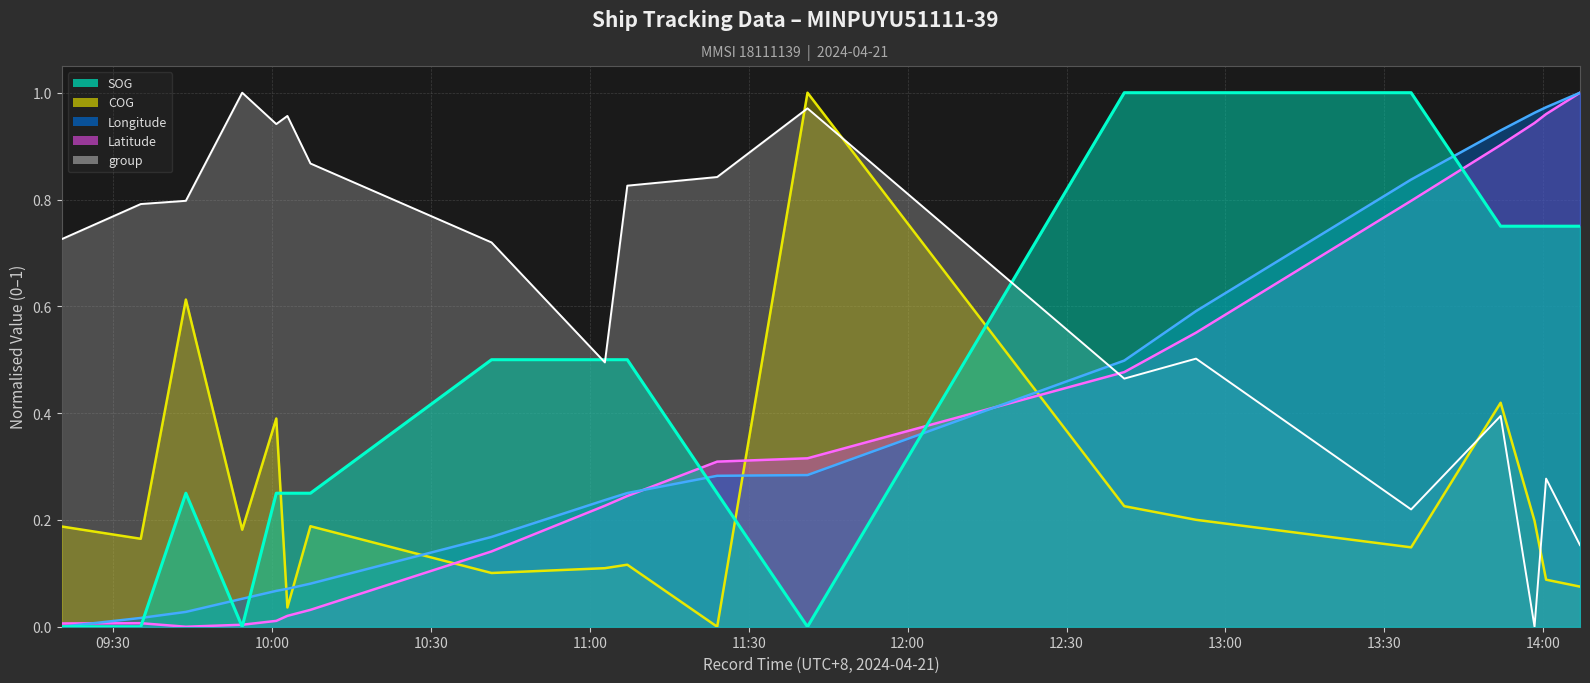

Reading left to right, transcribe all the data shown in this chart.

SOG: 2024-04-21 09:20:18=0.0	2024-04-21 09:35:14=0.0	2024-04-21 09:43:45=0.2	2024-04-21 09:54:23=0.0	2024-04-21 10:00:49=0.2	2024-04-21 10:02:55=0.2	2024-04-21 10:07:16=0.2	2024-04-21 10:41:27=0.5	2024-04-21 11:02:51=0.5	2024-04-21 11:07:05=0.5	2024-04-21 11:24:03=0.2	2024-04-21 11:41:06=0.0	2024-04-21 12:40:54=1.0	2024-04-21 12:54:27=1.0	2024-04-21 13:35:03=1.0	2024-04-21 13:51:57=0.7	2024-04-21 13:58:21=0.7	2024-04-21 14:00:32=0.7	2024-04-21 14:06:56=0.7
COG: 2024-04-21 09:20:18=0.2	2024-04-21 09:35:14=0.2	2024-04-21 09:43:45=0.6	2024-04-21 09:54:23=0.2	2024-04-21 10:00:49=0.4	2024-04-21 10:02:55=0.0	2024-04-21 10:07:16=0.2	2024-04-21 10:41:27=0.1	2024-04-21 11:02:51=0.1	2024-04-21 11:07:05=0.1	2024-04-21 11:24:03=0.0	2024-04-21 11:41:06=1.0	2024-04-21 12:40:54=0.2	2024-04-21 12:54:27=0.2	2024-04-21 13:35:03=0.1	2024-04-21 13:51:57=0.4	2024-04-21 13:58:21=0.2	2024-04-21 14:00:32=0.1	2024-04-21 14:06:56=0.1
Longitude: 2024-04-21 09:20:18=0.0	2024-04-21 09:35:14=0.0	2024-04-21 09:43:45=0.0	2024-04-21 09:54:23=0.1	2024-04-21 10:00:49=0.1	2024-04-21 10:02:55=0.1	2024-04-21 10:07:16=0.1	2024-04-21 10:41:27=0.2	2024-04-21 11:02:51=0.2	2024-04-21 11:07:05=0.3	2024-04-21 11:24:03=0.3	2024-04-21 11:41:06=0.3	2024-04-21 12:40:54=0.5	2024-04-21 12:54:27=0.6	2024-04-21 13:35:03=0.8	2024-04-21 13:51:57=0.9	2024-04-21 13:58:21=1.0	2024-04-21 14:00:32=1.0	2024-04-21 14:06:56=1.0
Latitude: 2024-04-21 09:20:18=0.0	2024-04-21 09:35:14=0.0	2024-04-21 09:43:45=0.0	2024-04-21 09:54:23=0.0	2024-04-21 10:00:49=0.0	2024-04-21 10:02:55=0.0	2024-04-21 10:07:16=0.0	2024-04-21 10:41:27=0.1	2024-04-21 11:02:51=0.2	2024-04-21 11:07:05=0.2	2024-04-21 11:24:03=0.3	2024-04-21 11:41:06=0.3	2024-04-21 12:40:54=0.5	2024-04-21 12:54:27=0.6	2024-04-21 13:35:03=0.8	2024-04-21 13:51:57=0.9	2024-04-21 13:58:21=0.9	2024-04-21 14:00:32=1.0	2024-04-21 14:06:56=1.0
group: 2024-04-21 09:20:18=0.7	2024-04-21 09:35:14=0.8	2024-04-21 09:43:45=0.8	2024-04-21 09:54:23=1.0	2024-04-21 10:00:49=0.9	2024-04-21 10:02:55=1.0	2024-04-21 10:07:16=0.9	2024-04-21 10:41:27=0.7	2024-04-21 11:02:51=0.5	2024-04-21 11:07:05=0.8	2024-04-21 11:24:03=0.8	2024-04-21 11:41:06=1.0	2024-04-21 12:40:54=0.5	2024-04-21 12:54:27=0.5	2024-04-21 13:35:03=0.2	2024-04-21 13:51:57=0.4	2024-04-21 13:58:21=0.0	2024-04-21 14:00:32=0.3	2024-04-21 14:06:56=0.2